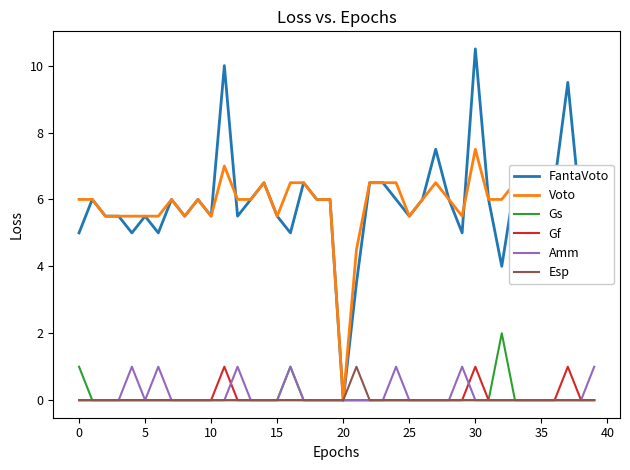

What is the maximum value shown in the chart?

10.5